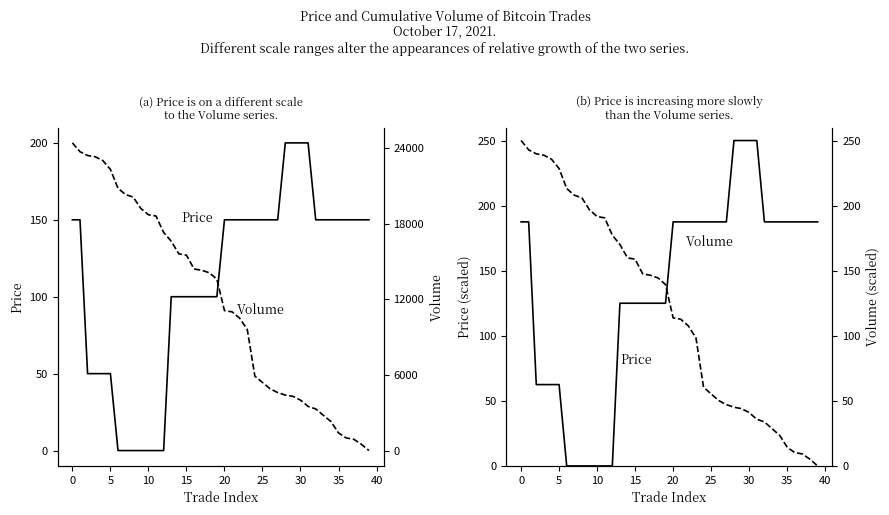

Which series has the widest spread of values?

Price